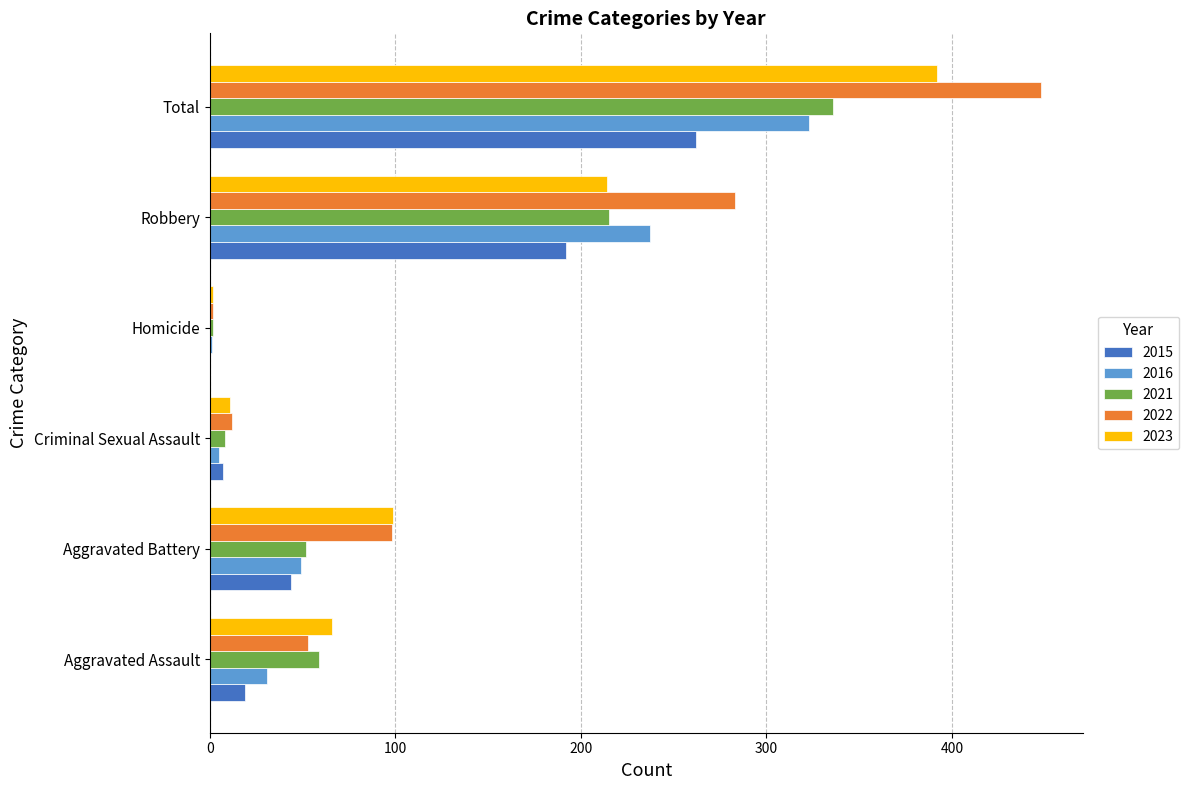

Which series has the widest spread of values?

2022